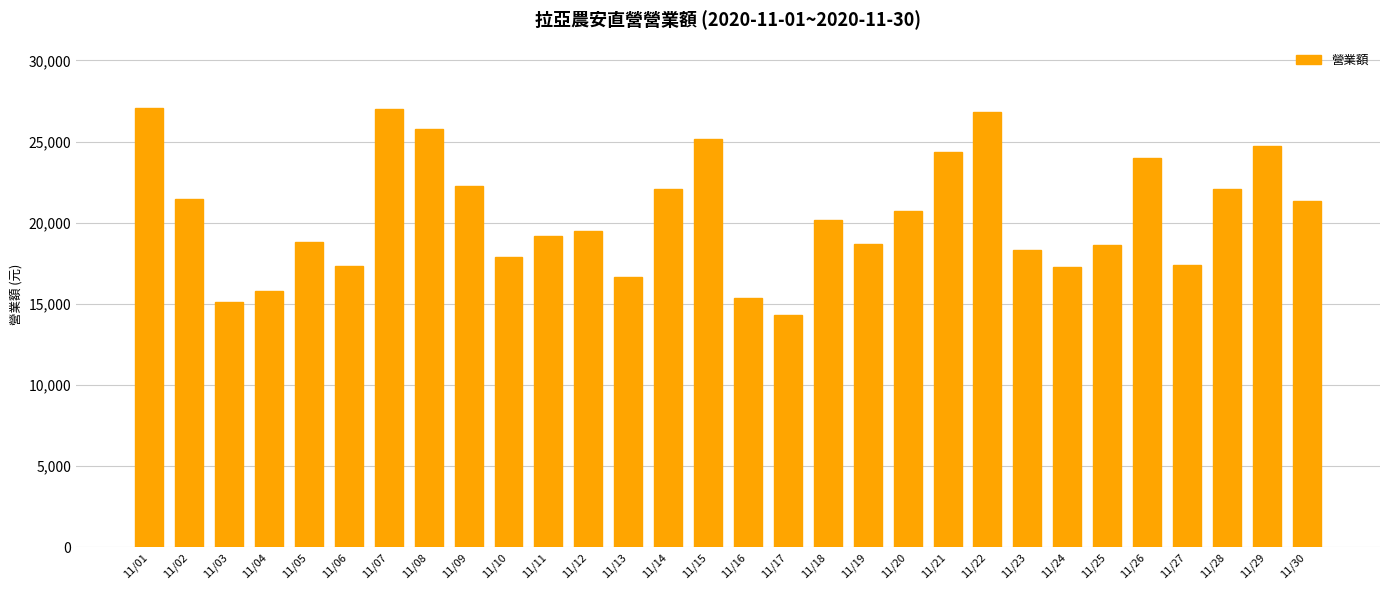

Where is the data nearest to the value 20690?

11/20